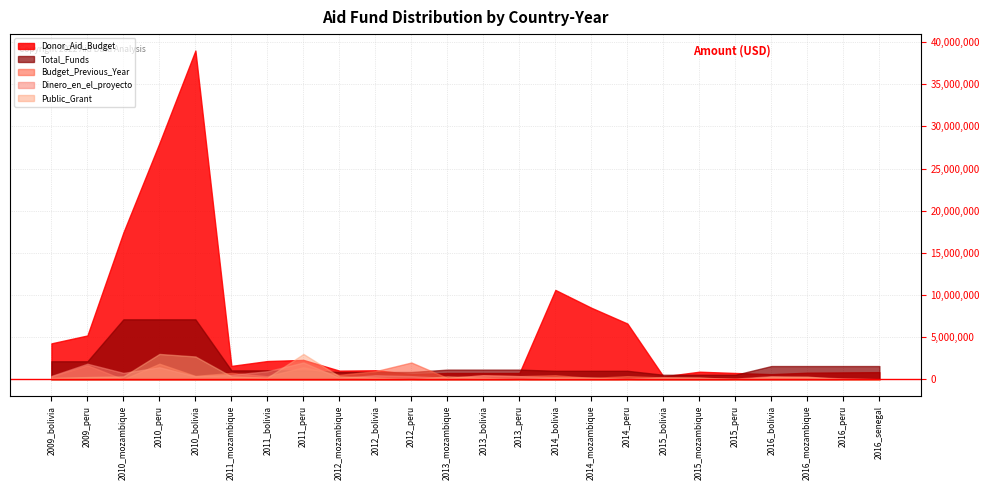

Between 2010_mozambique and 2013_bolivia, which series saw the biggest shift?

Donor_Aid_Budget